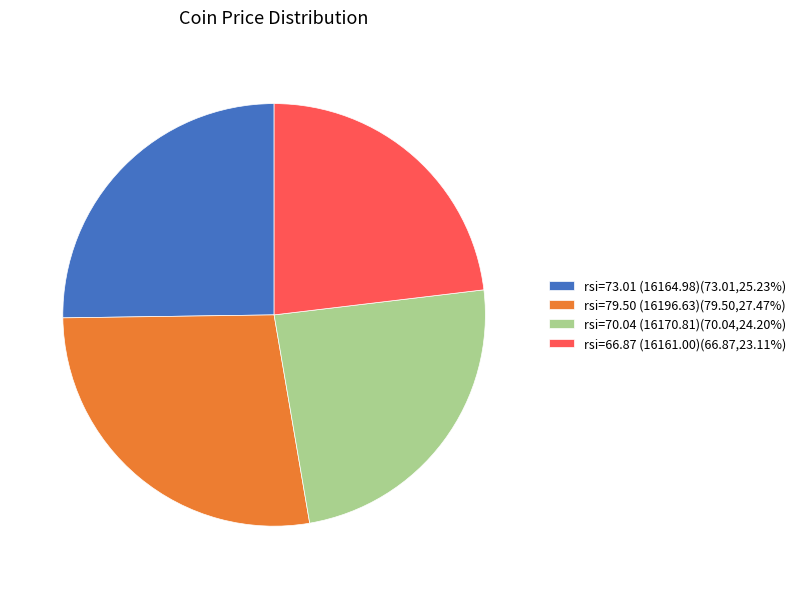

What is the ratio of the value at rsi=73.01 (16164.98)(73.01,25.23%) to the value at rsi=79.50 (16196.63)(79.50,27.47%)?

0.9